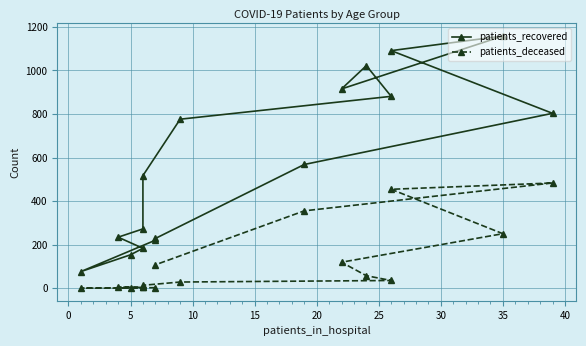

How many values in the patients_recovered series are below 568?

8